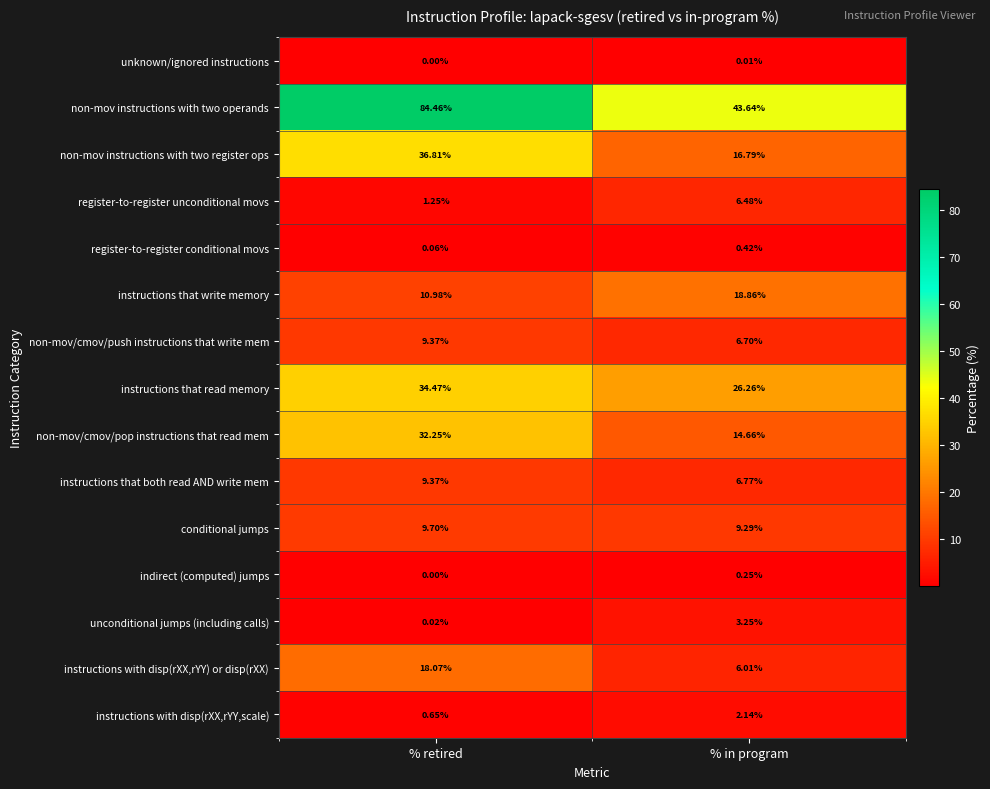

What is the difference between the highest and lowest values at % retired?

84.5